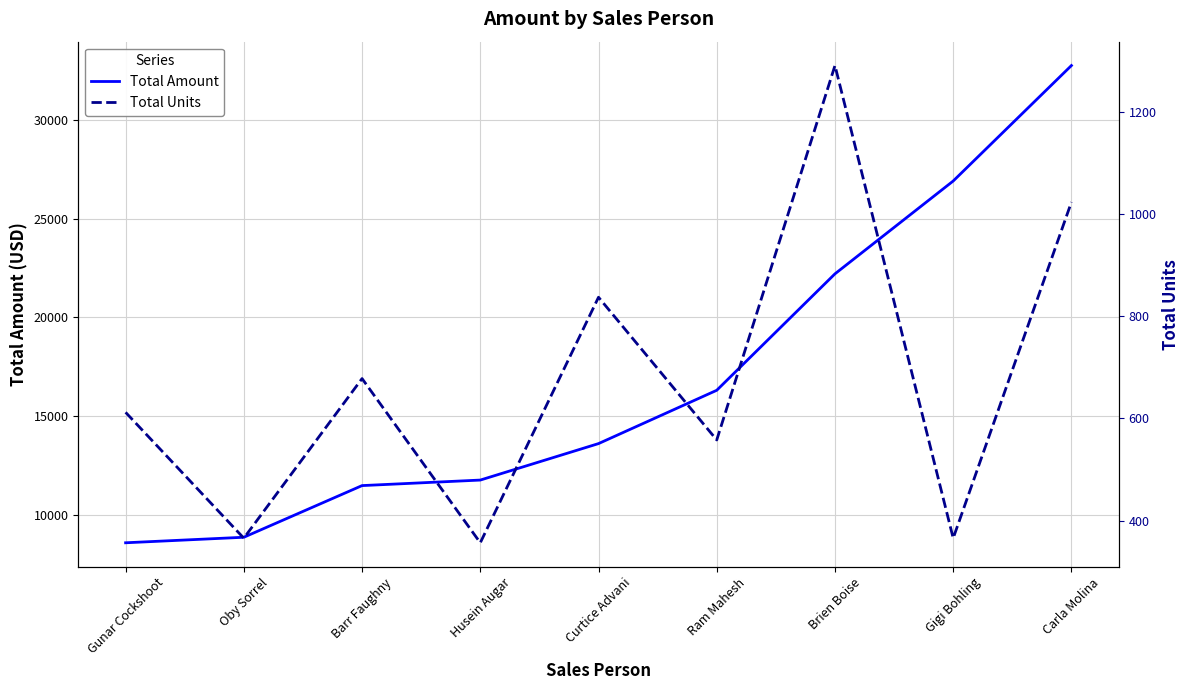

Rank the series by their average value, from lowest to highest.

Total Units, Total Amount